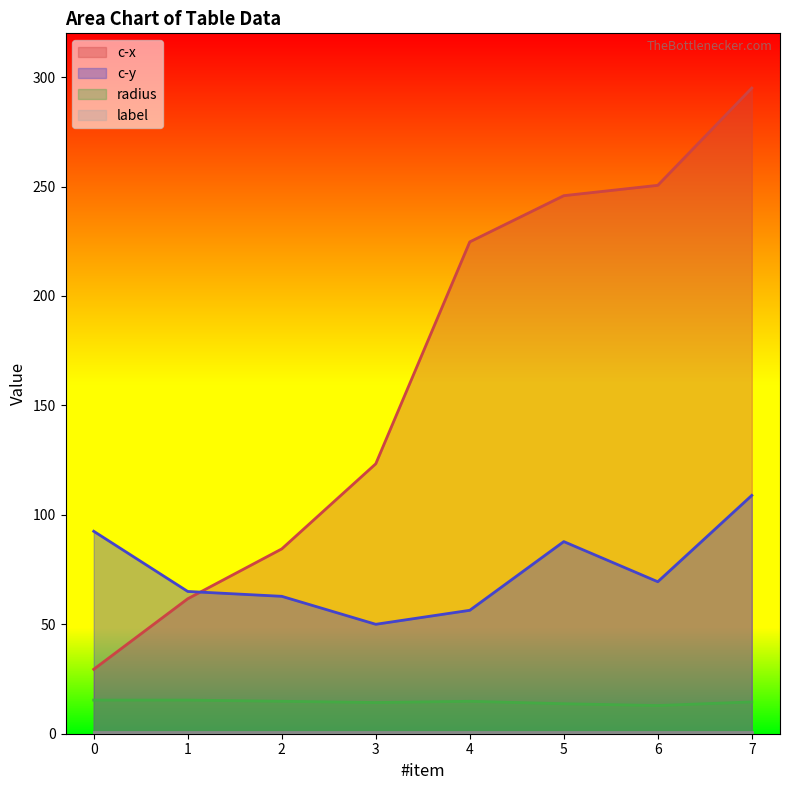

The value of radius at 2 is 4.5. True or false?

False